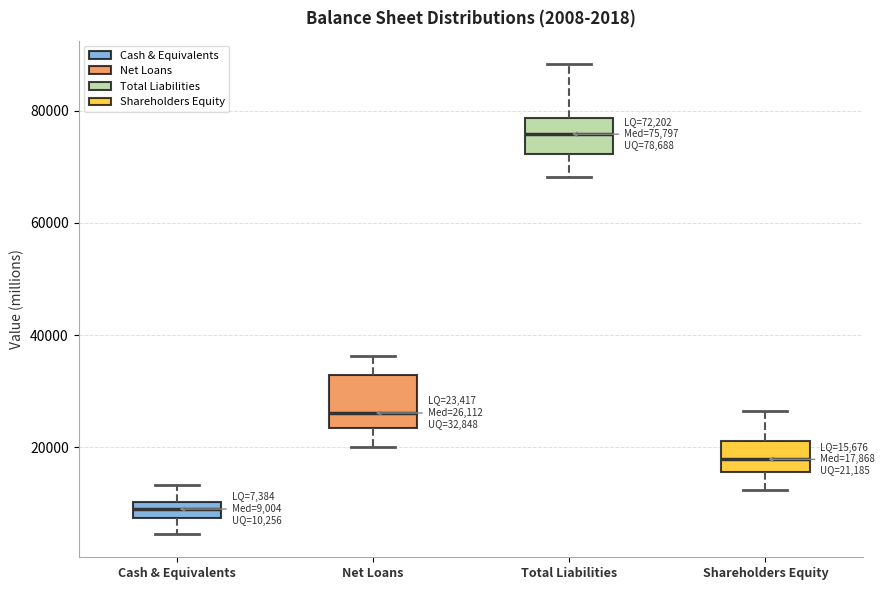

Comparing the boxes themselves (not the whiskers), which one is the tallest?

Net Loans